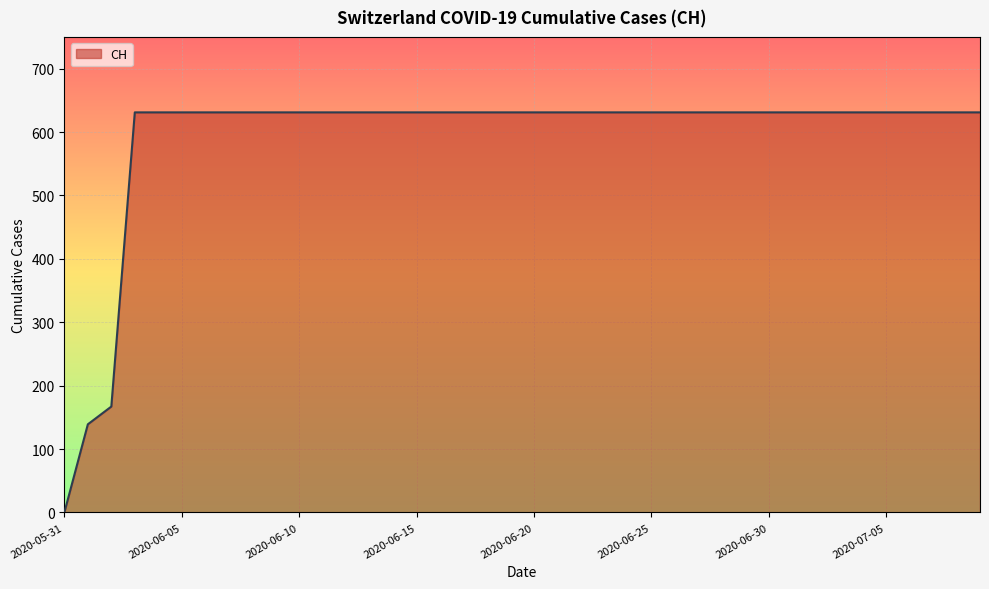

What is the greatest value displayed?

631